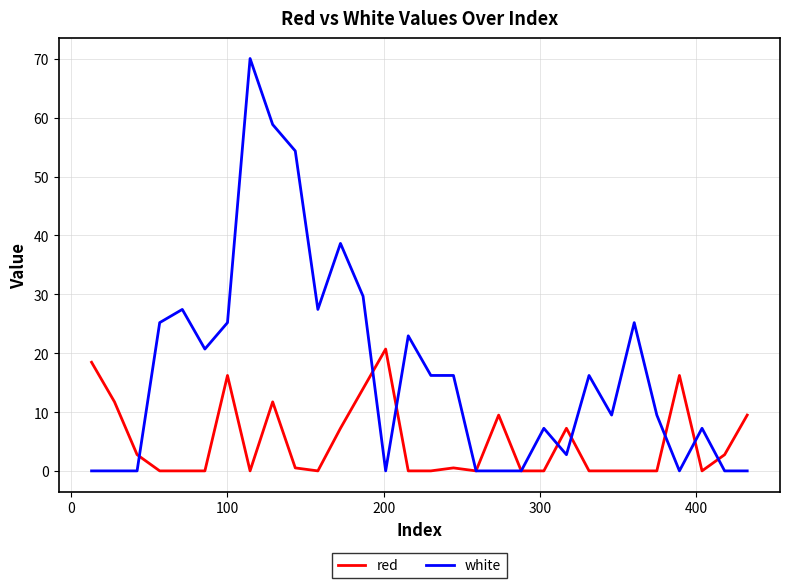

Rank the series by their average value, from highest to lowest.

white, red